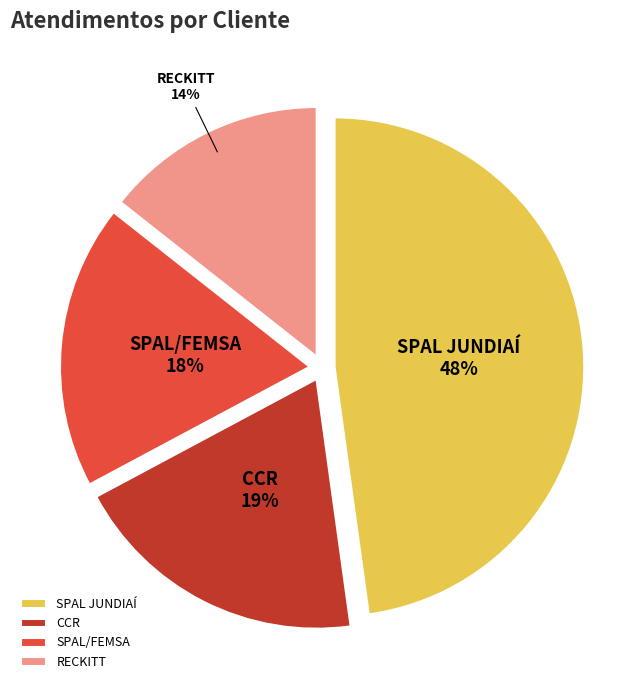

To the nearest percent, what is the average slice percentage?

25%